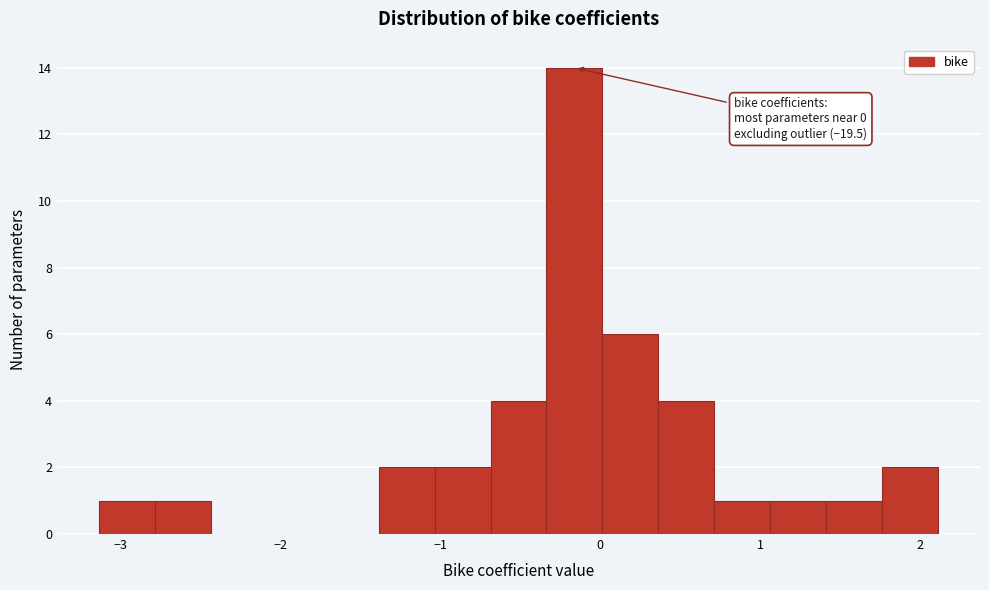

Read against the x-axis, roughly where is the centre of the tallest bar?

-0.2